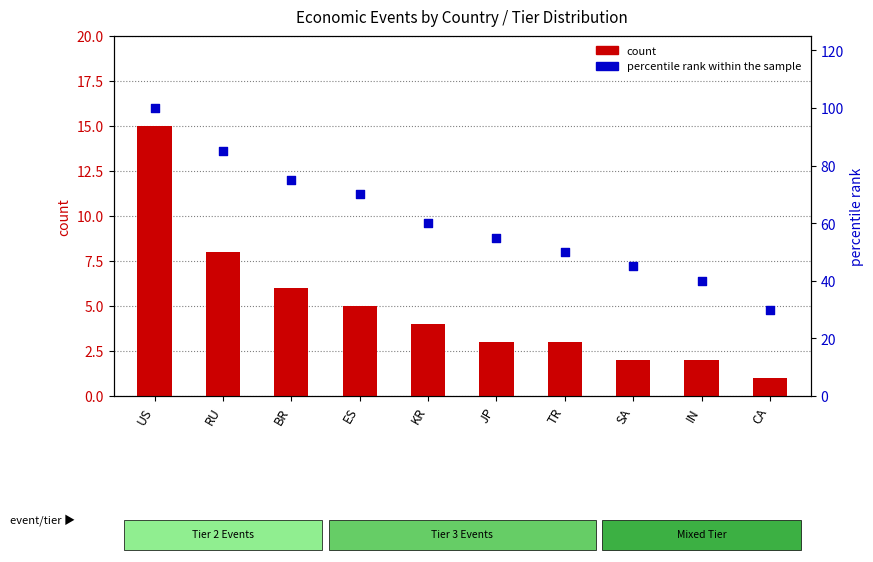

At how many categories does at least one series exceed 13?

10